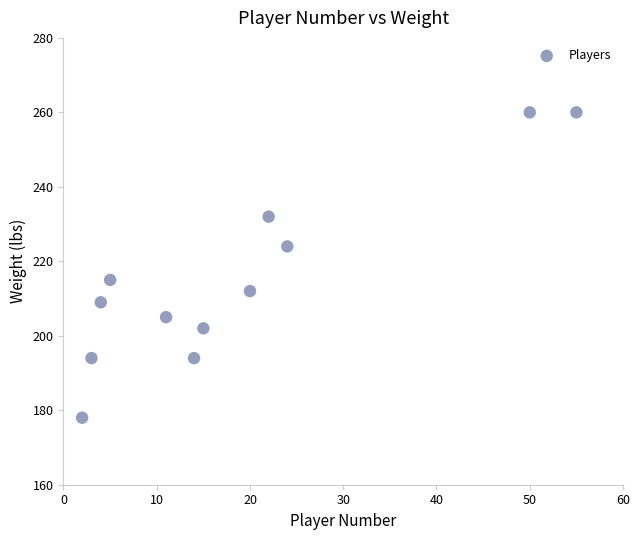

What is the average Y value?

215